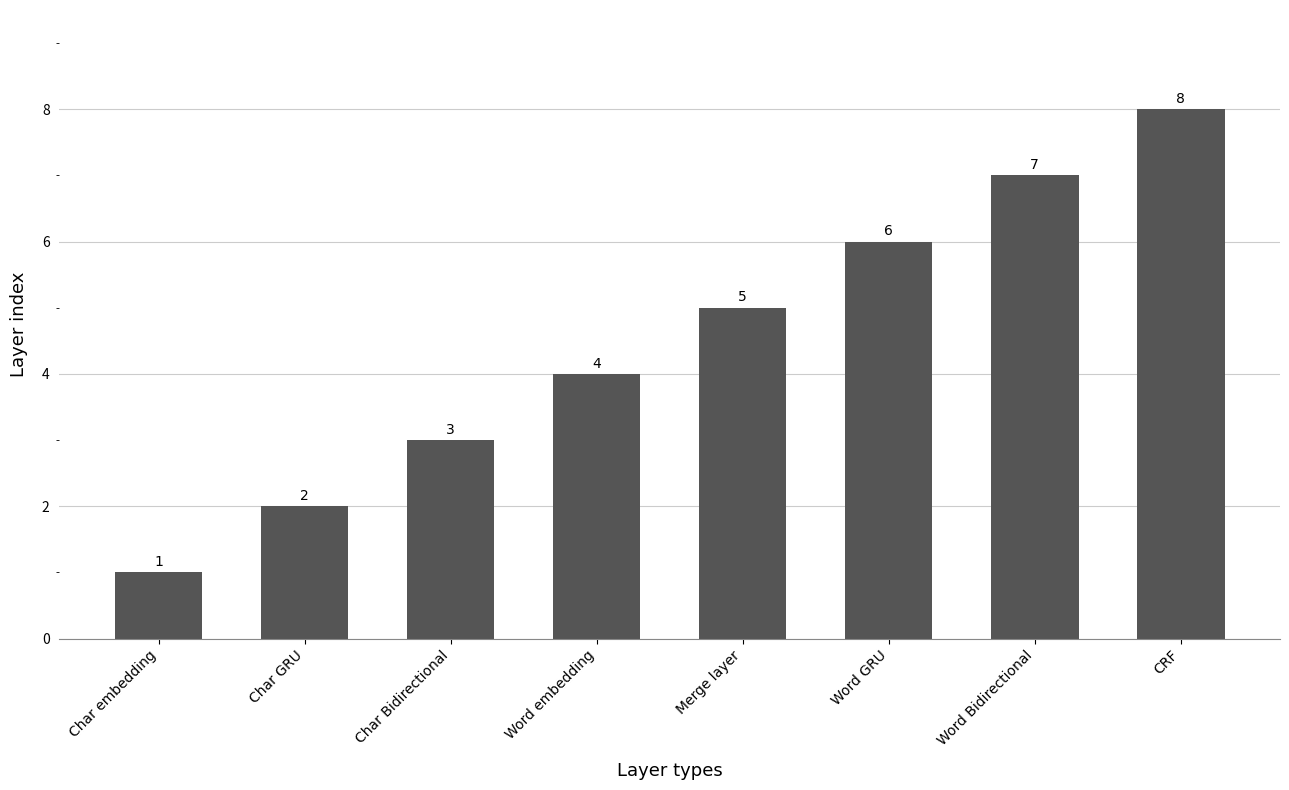

List the labels in order of value, smallest first.

Char embedding, Char GRU, Char Bidirectional, Word embedding, Merge layer, Word GRU, Word Bidirectional, CRF